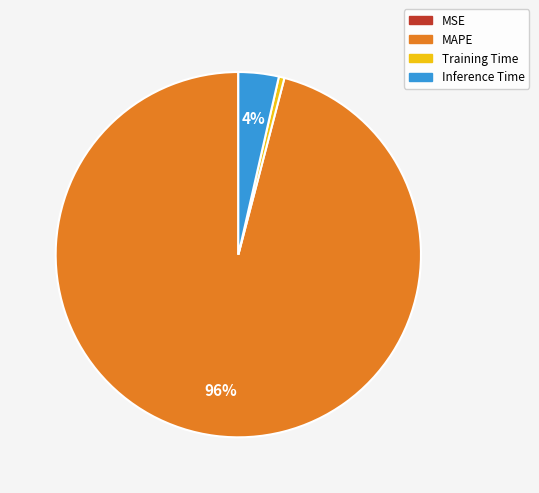

What is the largest slice in the pie chart?

MAPE